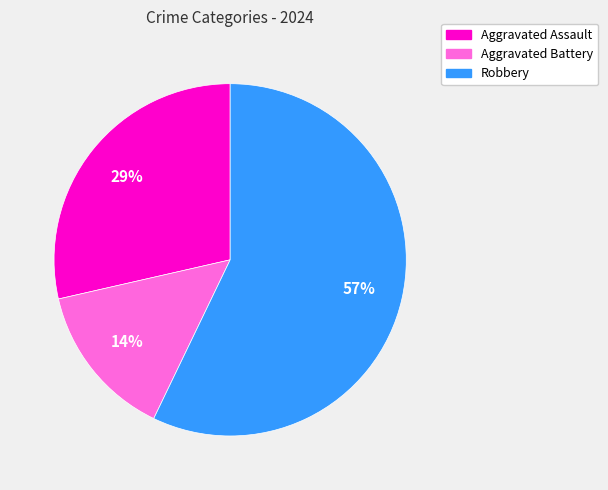

Between Robbery and Aggravated Assault, which is larger?

Robbery